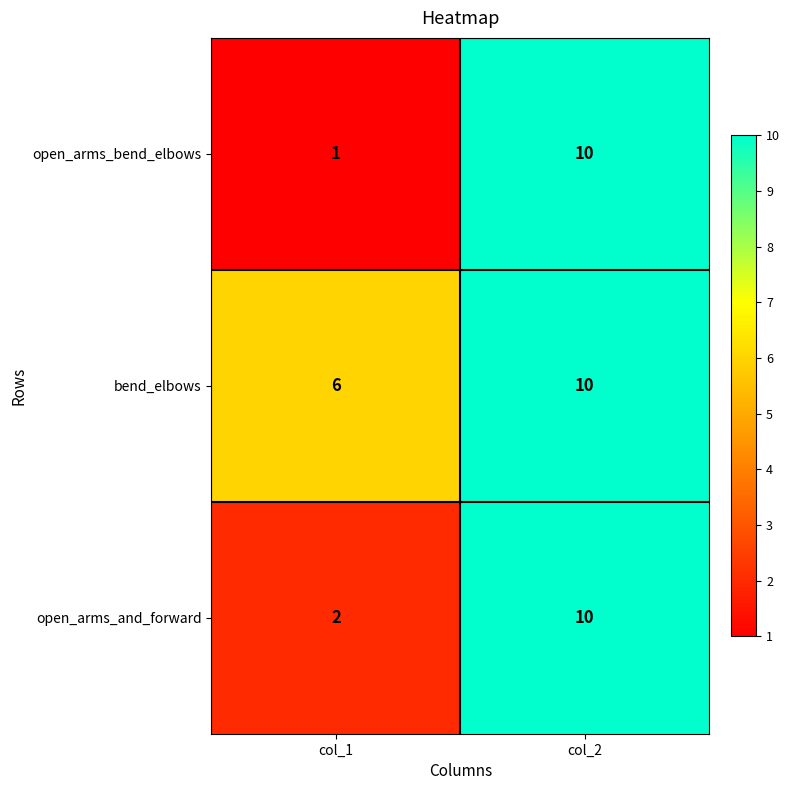

What is the sum of the open_arms_bend_elbows values at col_2 and col_1?

11